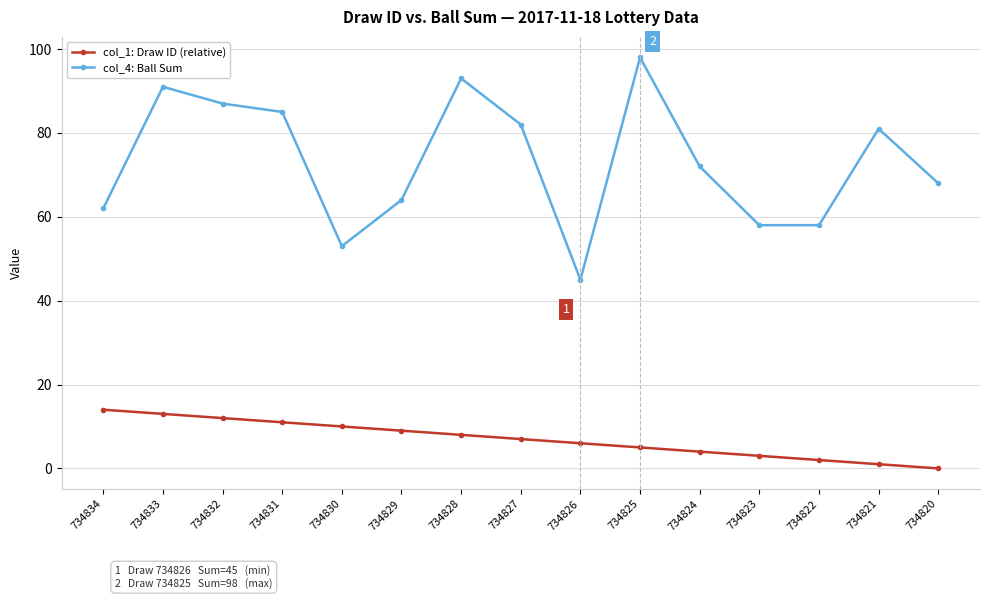

Is it true that col_4: Ball Sum equals 58 at 734823?

True